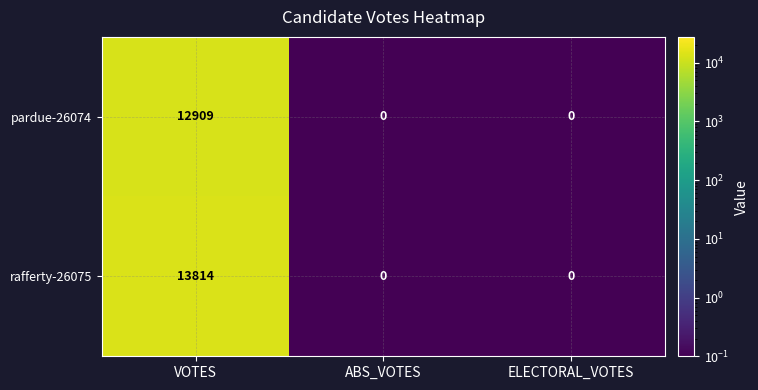

Which series has the largest total across all categories?

rafferty-26075